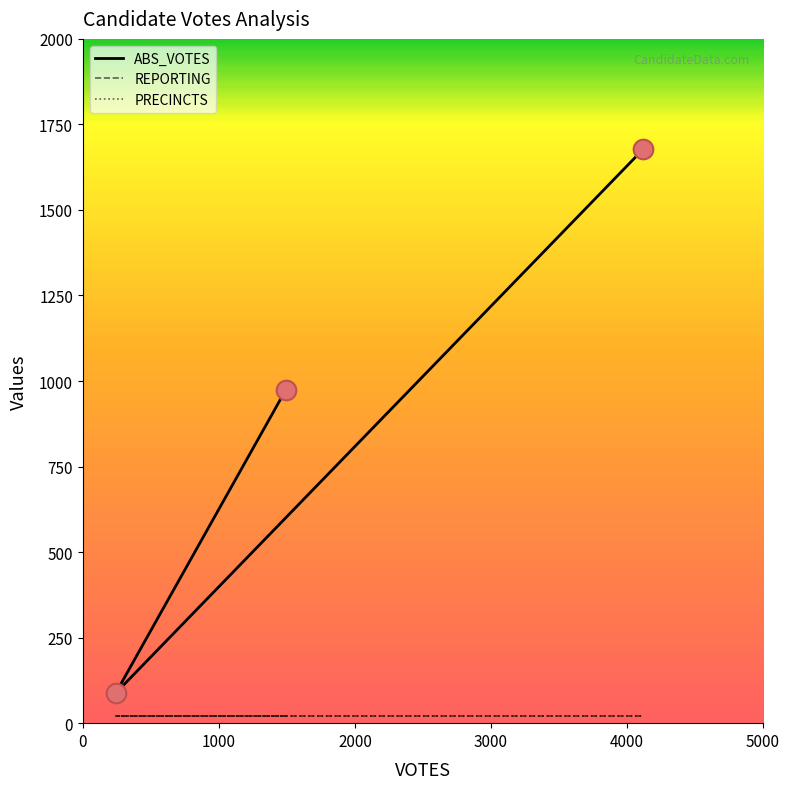

At which category is the sum across all series the highest?

4118